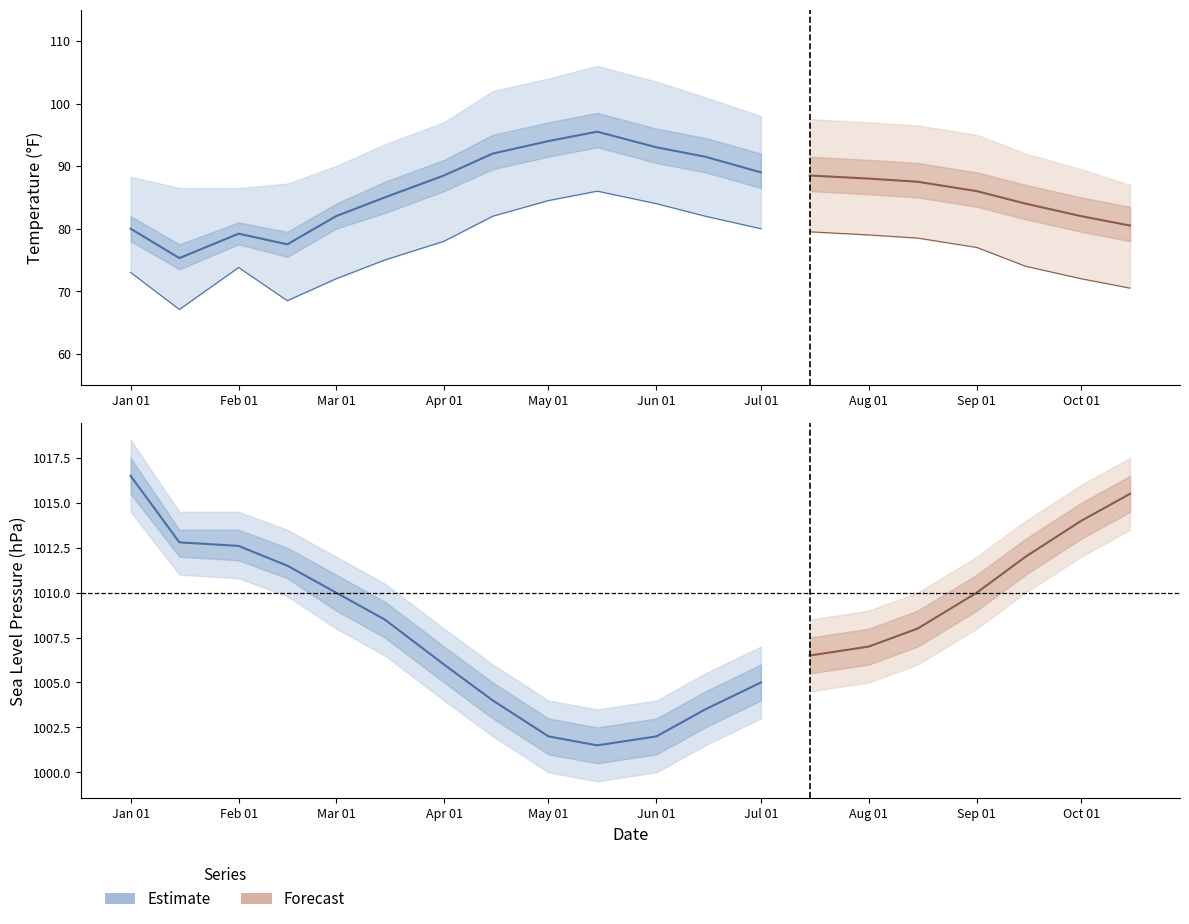

True or false: MIN and SLP intersect in this chart.

False